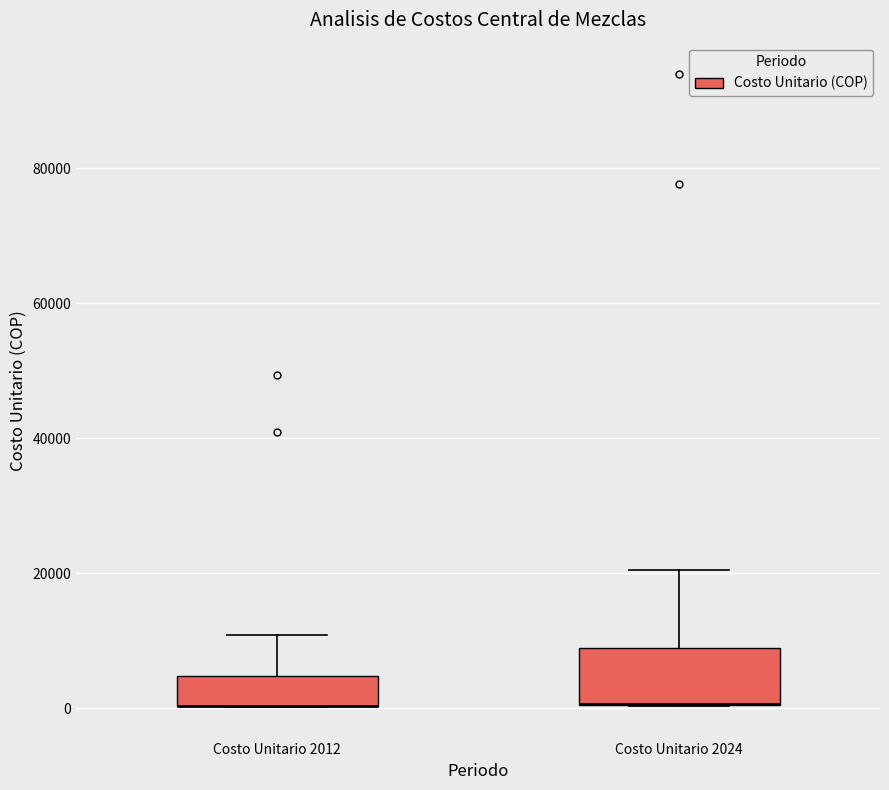

Reading left to right, transcribe this box plot: for each box, give where its median line is, the range the box spans, and where its two whiskers end, as read against the y-axis. The values are not printed on the chart, so give them approximately, as read against the axis.

Costo Unitario 2012: median 0 (drawn on the box's lower edge), box 0 to 4000, whiskers 0 to 10000
Costo Unitario 2024: median 0 (drawn on the box's lower edge), box 0 to 8000, whiskers 0 to 20000